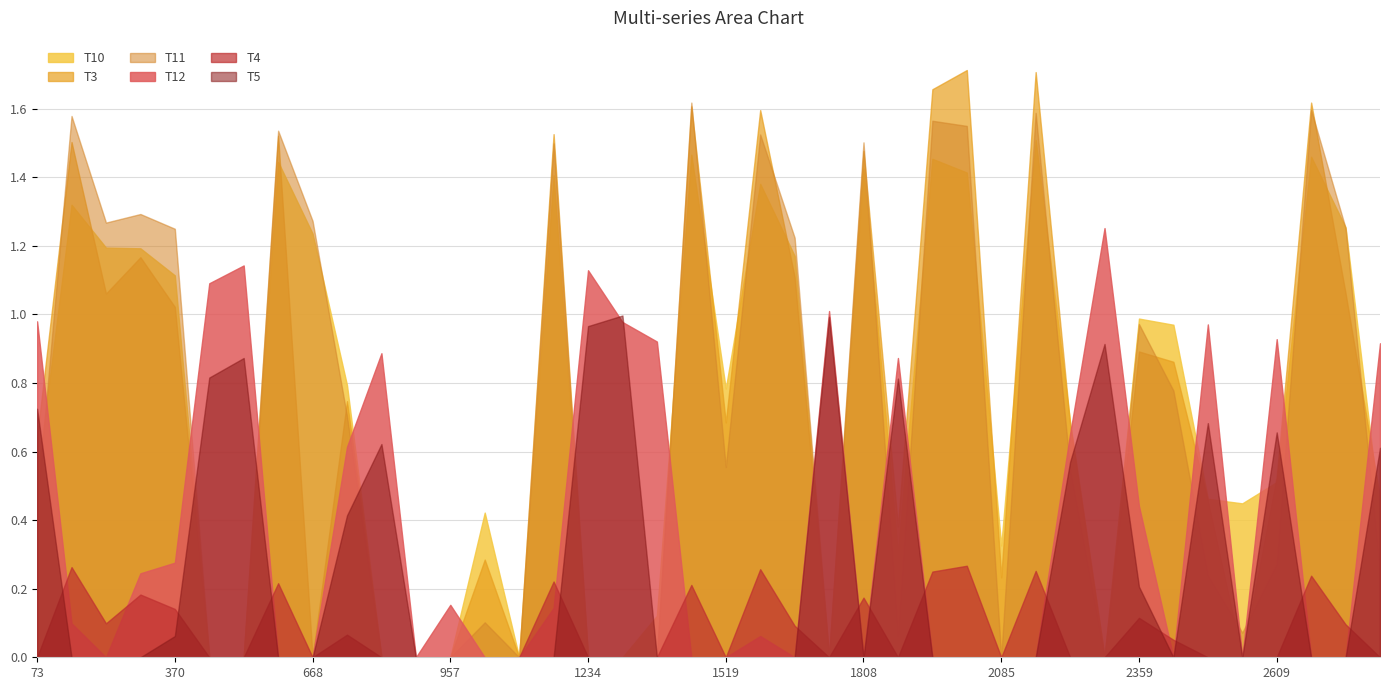

Between 222 and 2221, which series saw the biggest shift?

T11